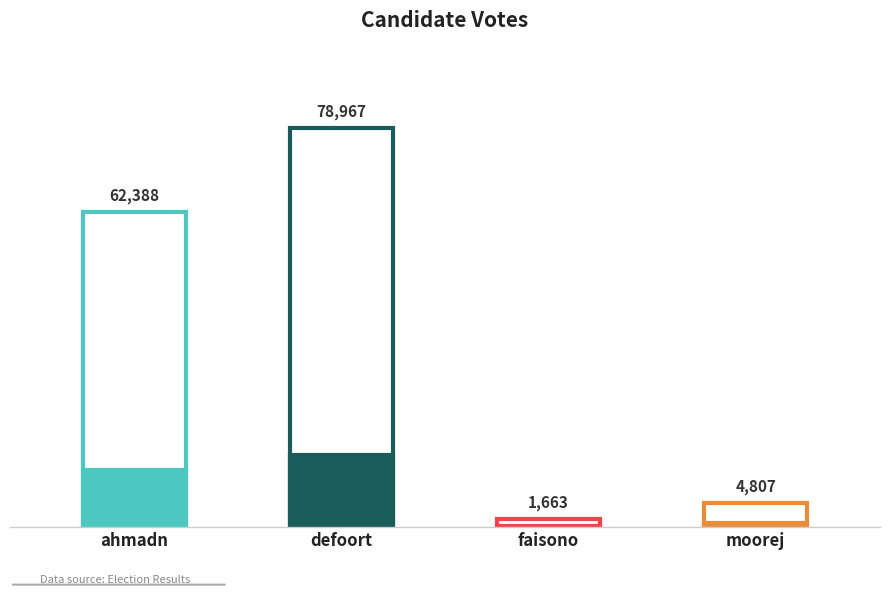

What is the change in value from faisono to moorej?

+3144